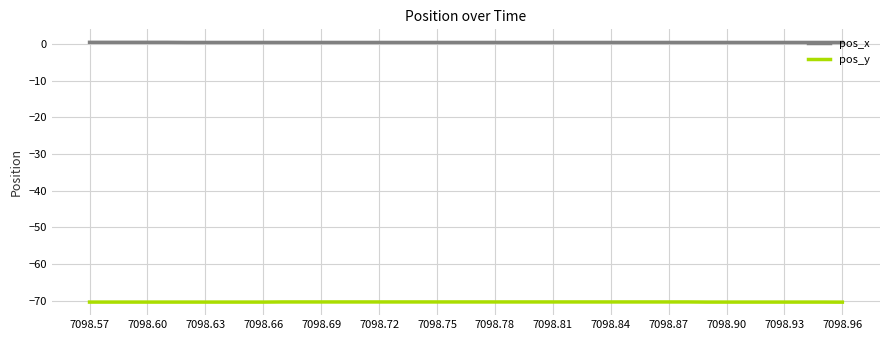

Rank the series by their average value, from highest to lowest.

pos_x, pos_y